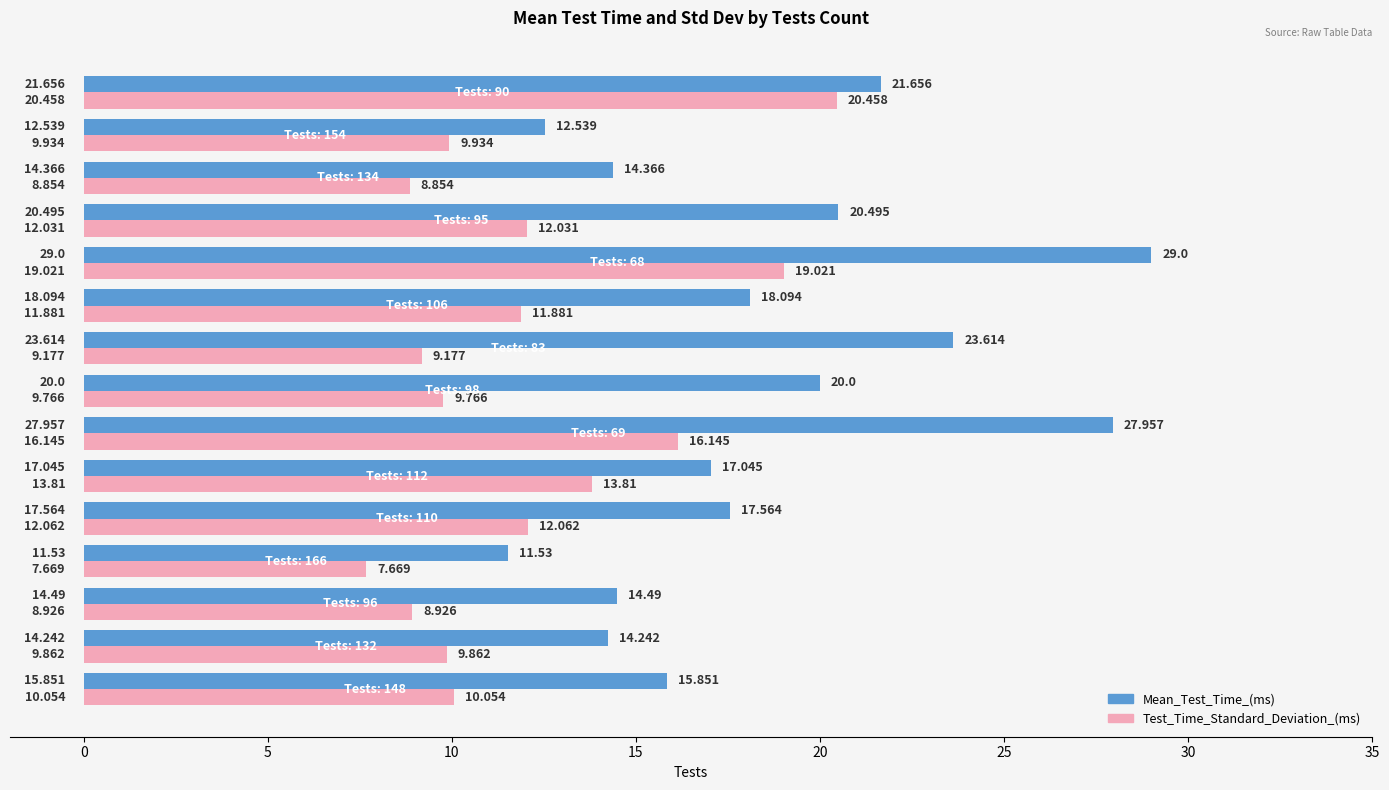

Which series has the largest total across all categories?

Mean_Test_Time_(ms)